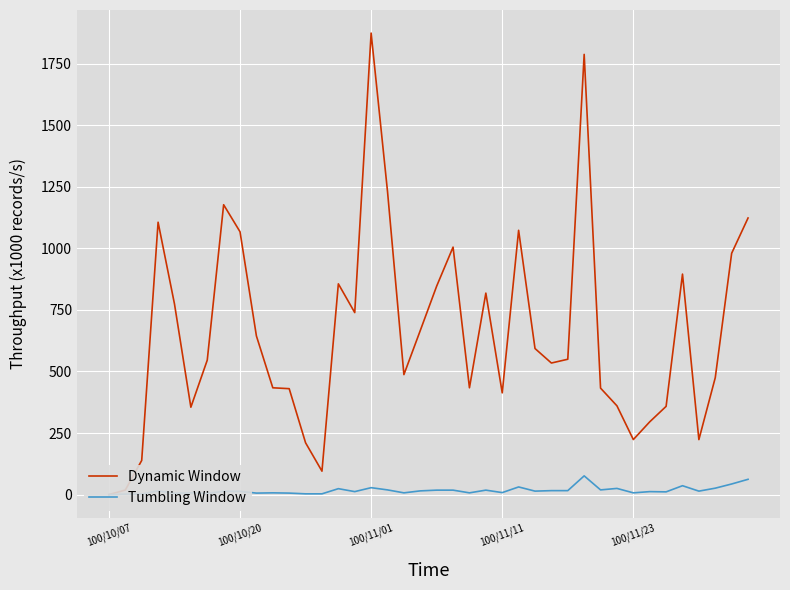

How many categories are shown in the chart?

40